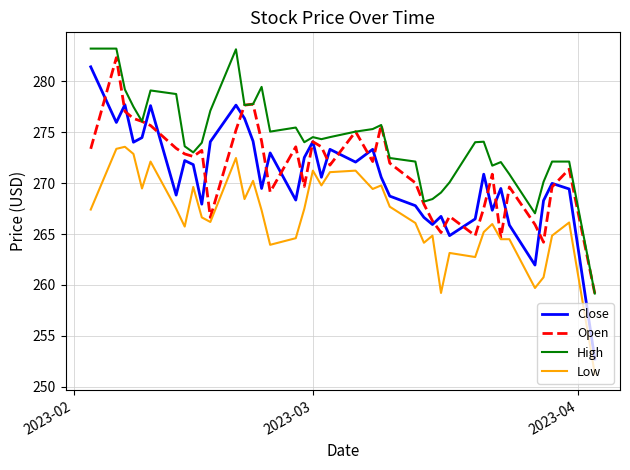

Which series has the largest total across all categories?

High